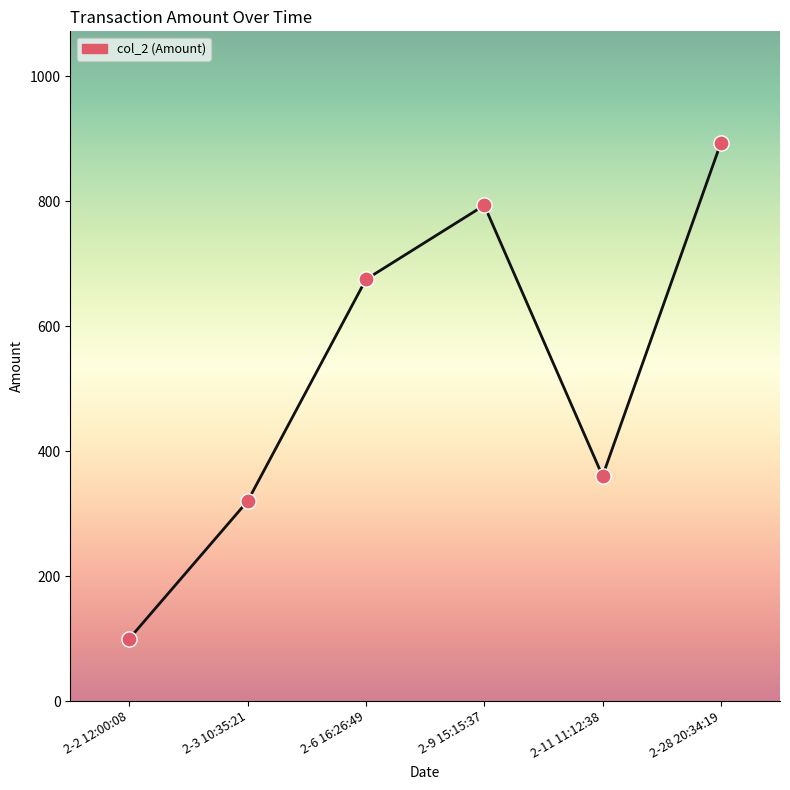

Which has a higher value, 2-2 12:00:08 or 2-3 10:35:21?

2-3 10:35:21